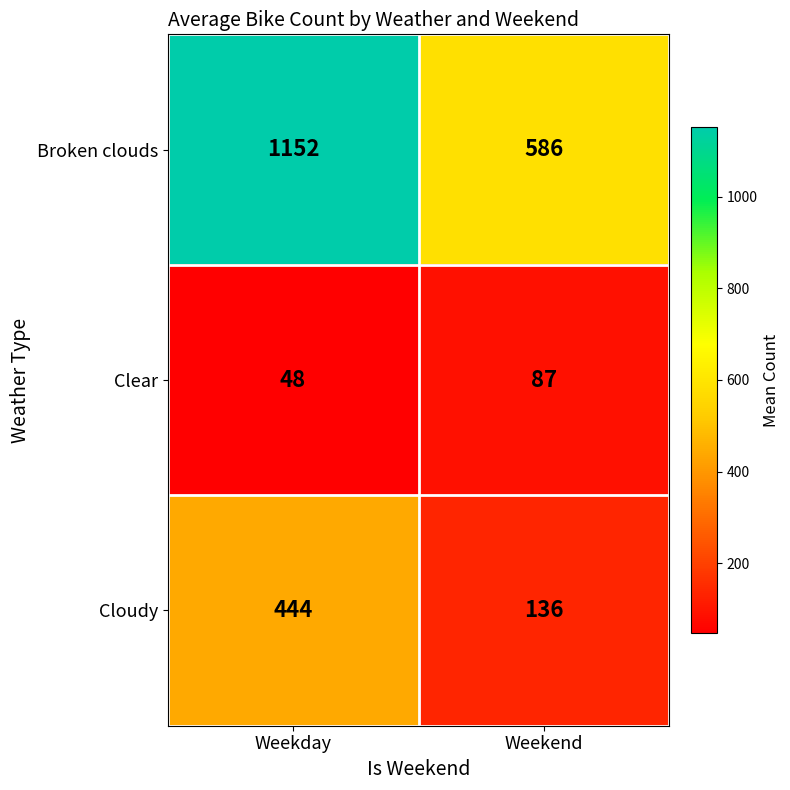

Which series changed the most between Weekday and Weekend?

Broken clouds